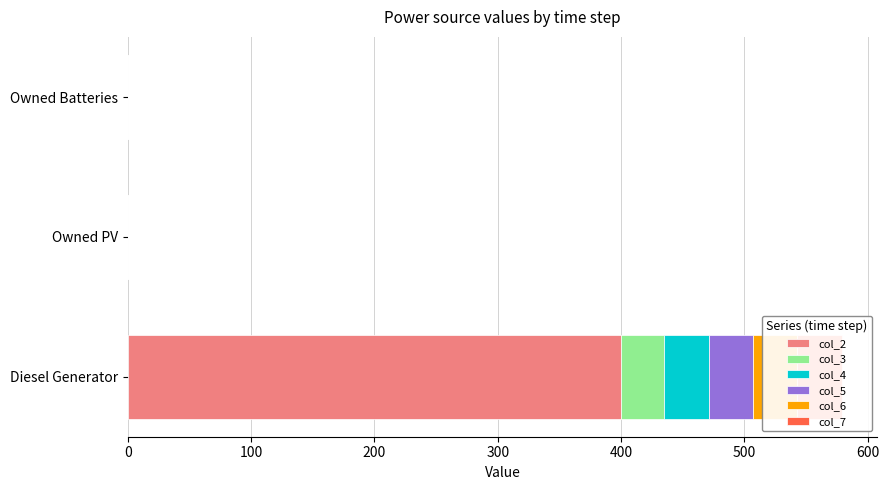

At how many categories does at least one series exceed 152?

1